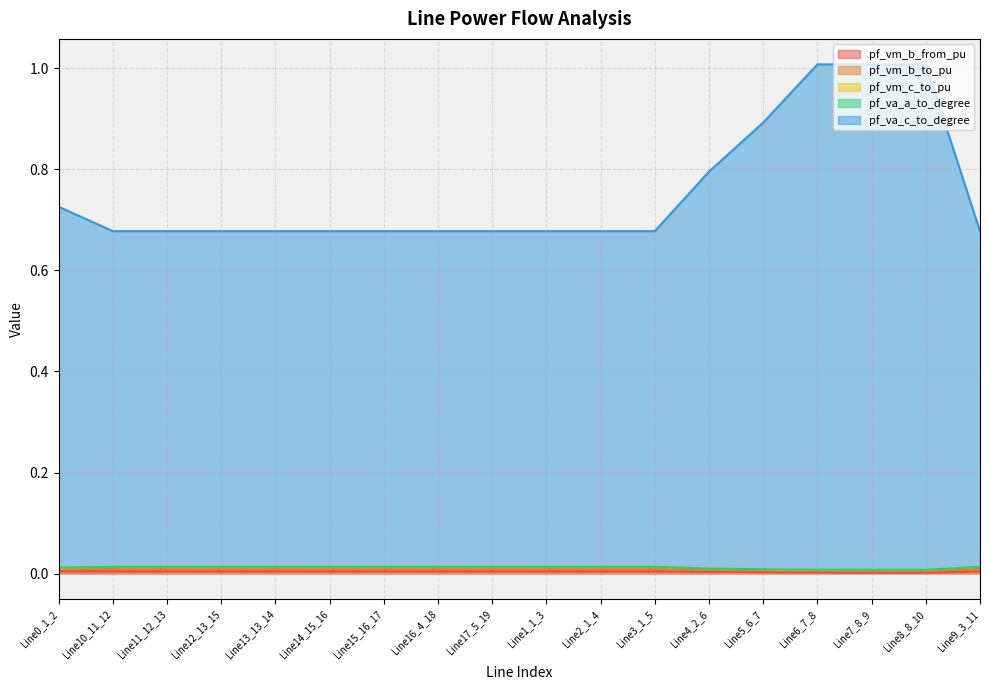

True or false: pf_vm_b_from_pu and pf_va_c_to_degree intersect in this chart.

False